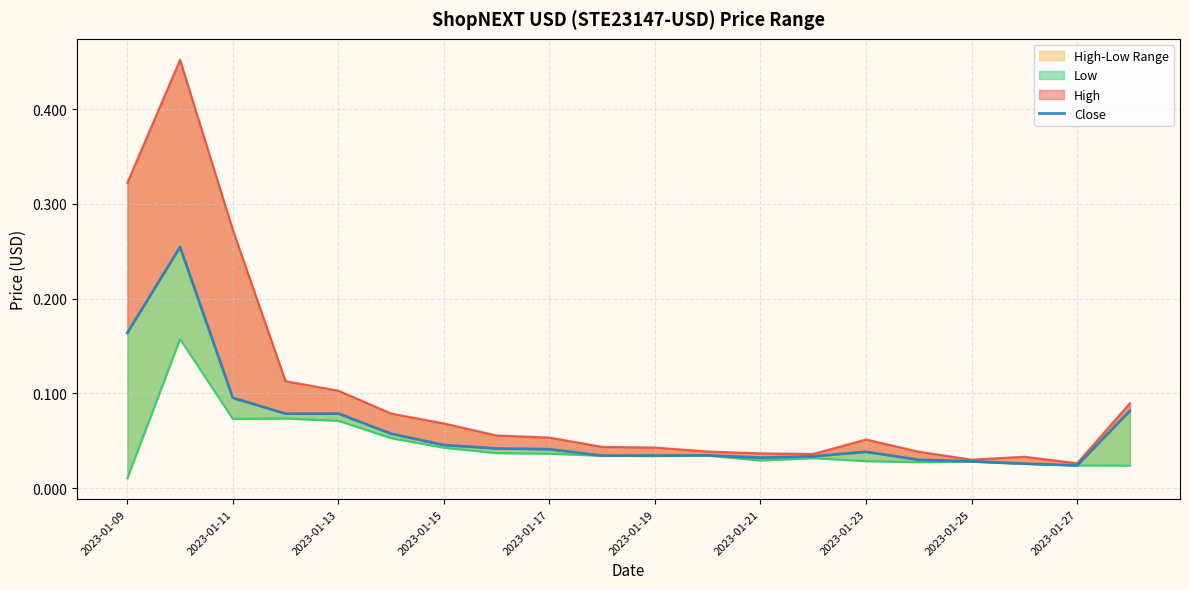

In Low, how many points are higher than both neighbors (excluding endpoints)?

5